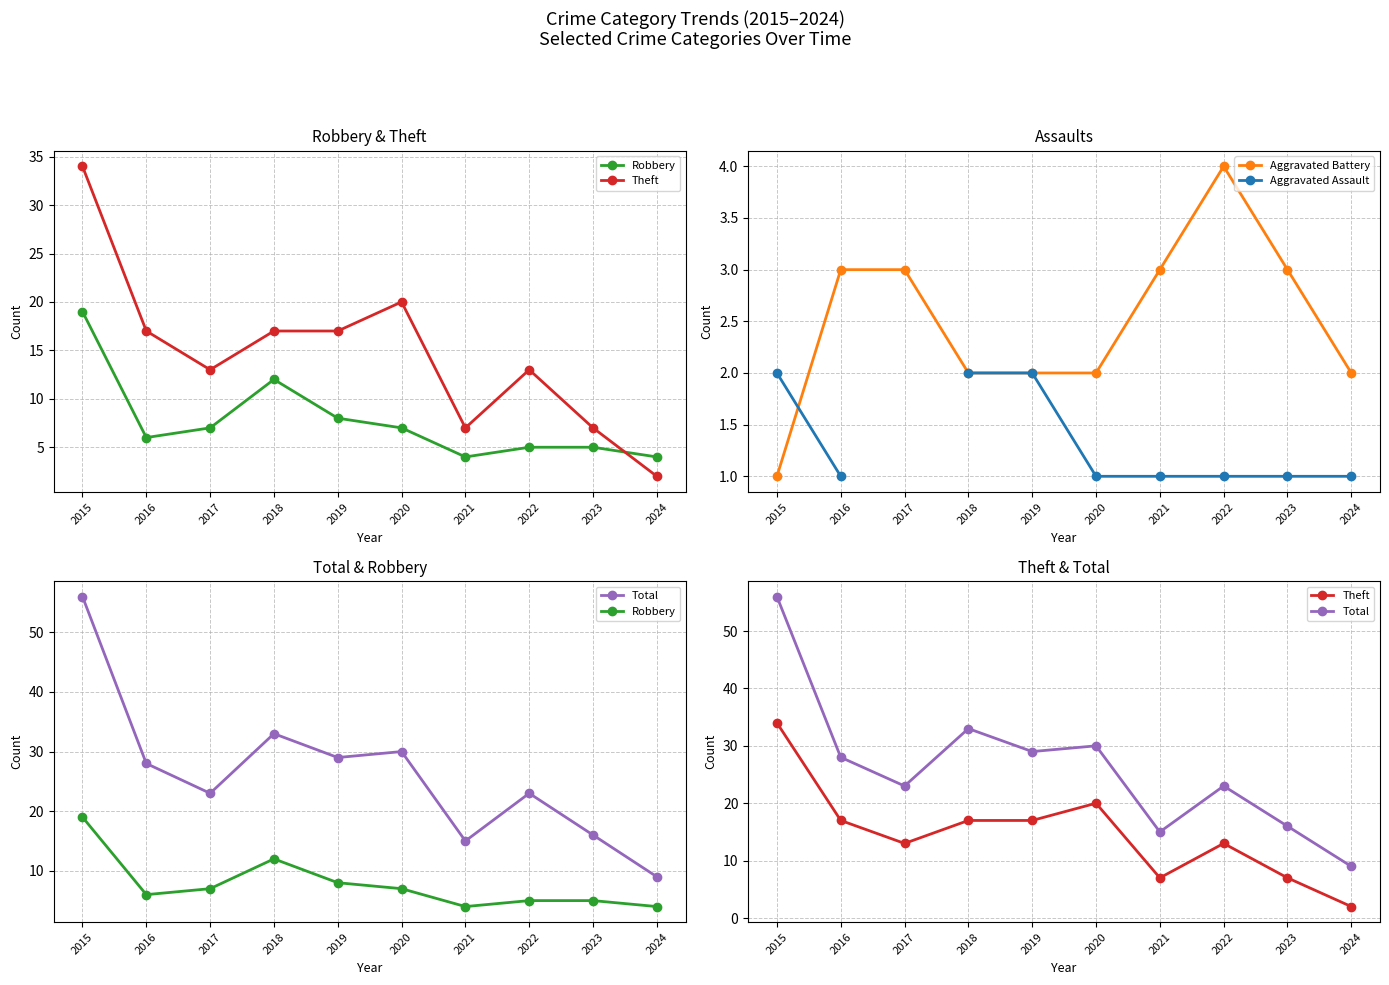

What is the value of the Aggravated Assault point at the 10th from the left?

1.0